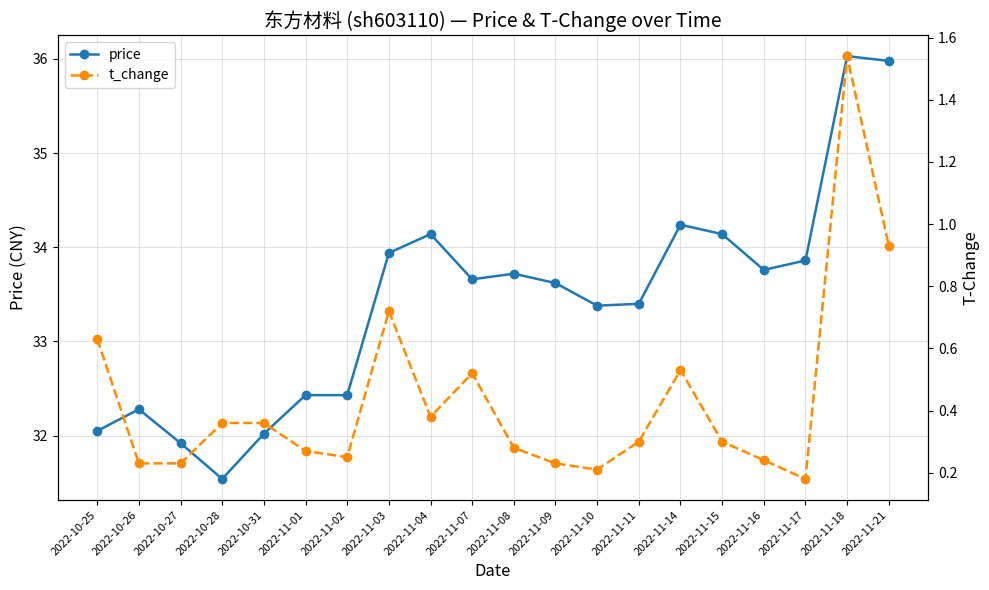

True or false: t_change and price cross at least once.

False